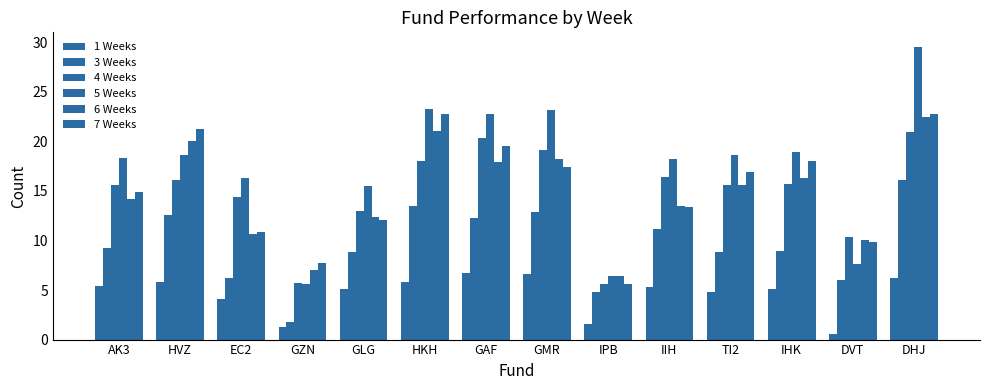

How many groups of bars are there?

14